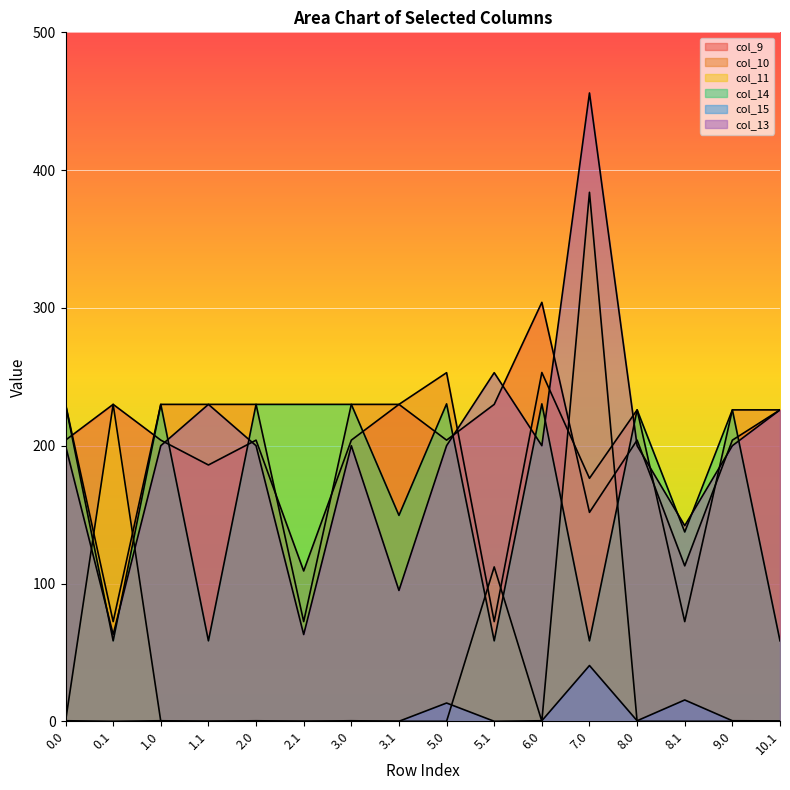

How many interior local valleys does the col_13 series have?

5